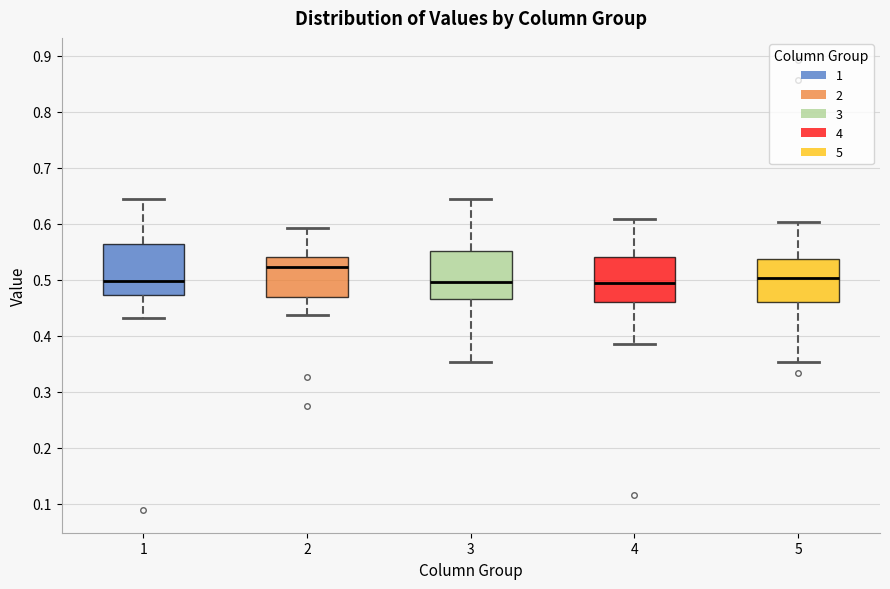

Reading left to right, transcribe this box plot: for each box, give where its median line is, the range the box spans, and where its two whiskers end, as read against the y-axis. The values are not printed on the chart, so give them approximately, as read against the axis.

1: median 0.50, box 0.47 to 0.56, whiskers 0.43 to 0.64
2: median 0.52, box 0.47 to 0.54, whiskers 0.44 to 0.59
3: median 0.50, box 0.47 to 0.55, whiskers 0.35 to 0.64
4: median 0.49, box 0.46 to 0.54, whiskers 0.39 to 0.61
5: median 0.50, box 0.46 to 0.54, whiskers 0.35 to 0.60